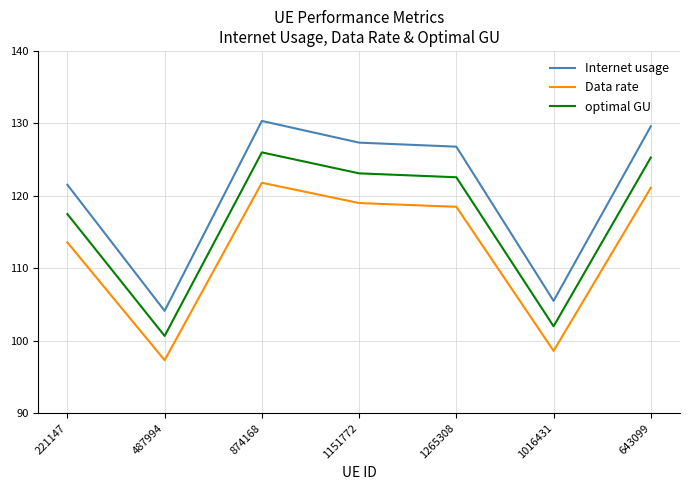

What is the difference between the highest and lowest values at 874168?

8.5